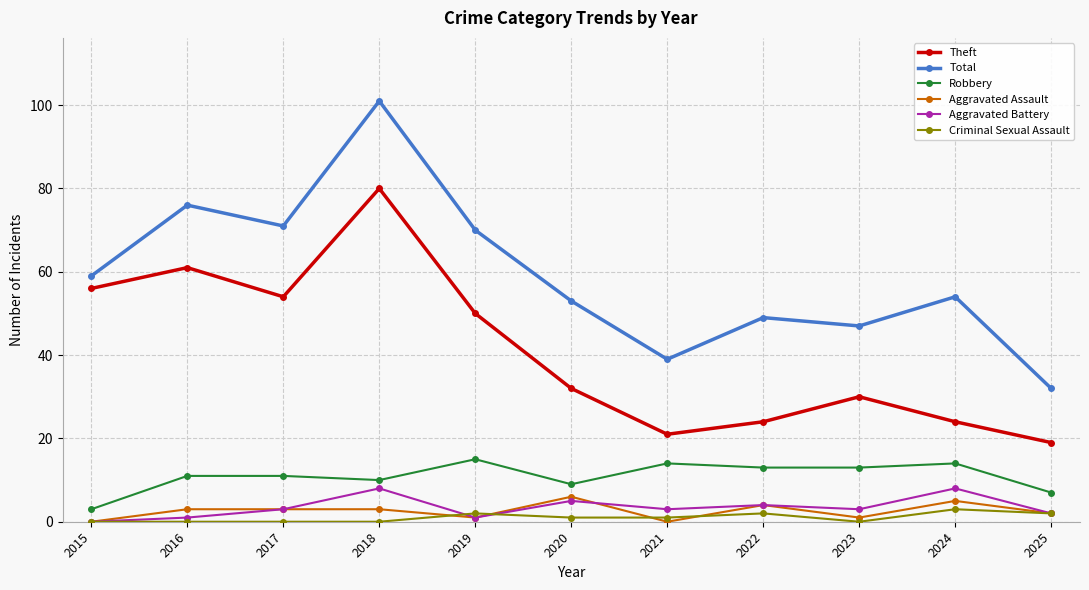

What is the difference between the Aggravated Assault values at 2019 and 2015?

1